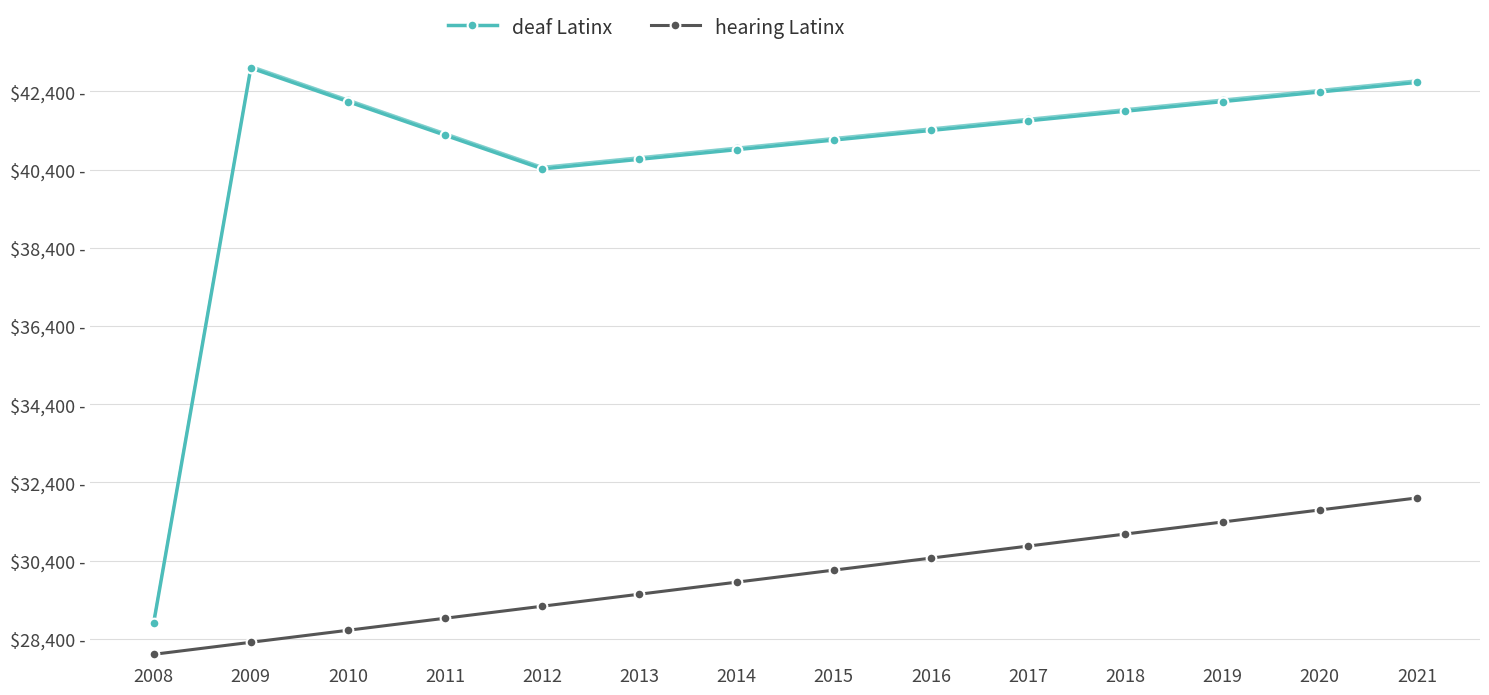

Reading left to right, list all the values displayed in this chart.

deaf Latinx: 28800.0	43000.0	42139.4	41278.8	40418.2	40664.1	40910.0	41155.8	41401.7	41647.6	41893.5	42139.4	42385.3	42631.2
hearing Latinx: 28000.0	28307.7	28615.4	28923.1	29230.8	29538.5	29846.2	30153.8	30461.5	30769.2	31076.9	31384.6	31692.3	32000.0